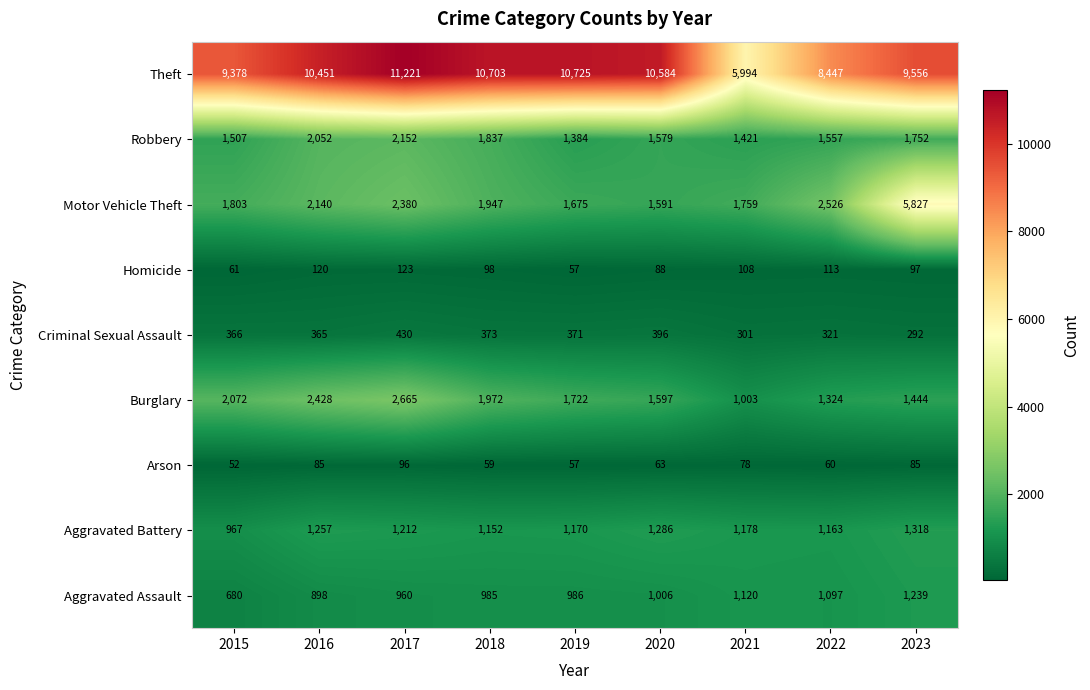

At which label does Aggravated Battery reach its minimum?

2015